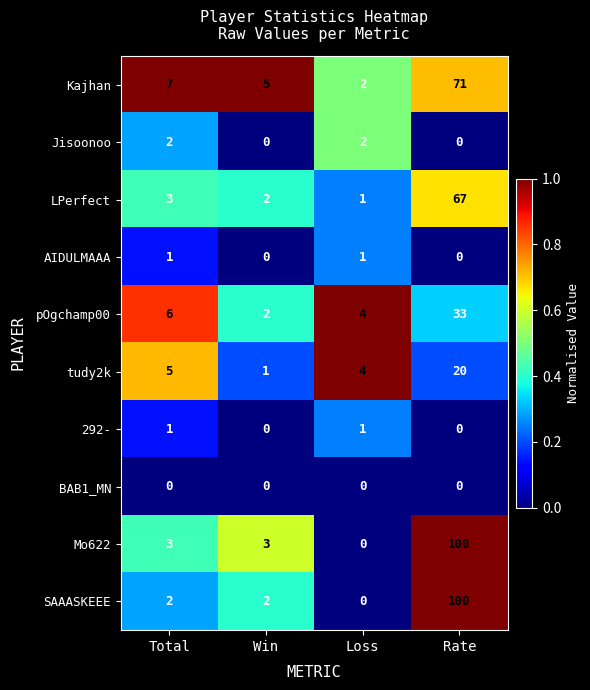

What is the spread (max minus min) of values at Rate?

100